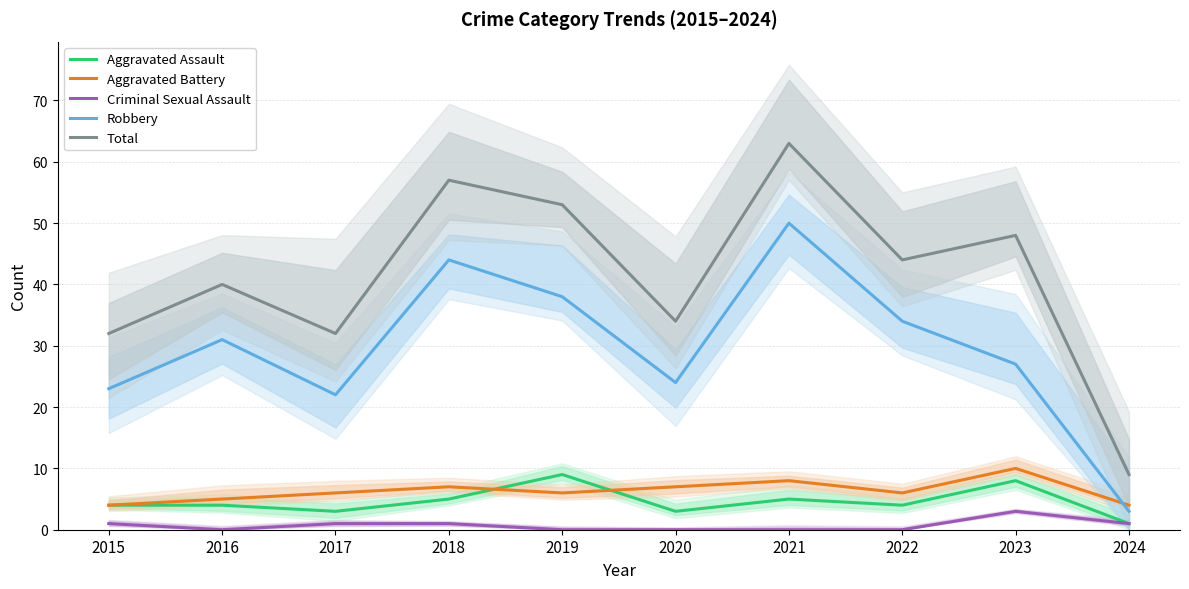

Reading left to right, transcribe all the data shown in this chart.

Aggravated Assault: 4	4	3	5	9	3	5	4	8	1
Aggravated Battery: 4	5	6	7	6	7	8	6	10	4
Criminal Sexual Assault: 1	0	1	1	0	0	0	0	3	1
Robbery: 23	31	22	44	38	24	50	34	27	3
Total: 32	40	32	57	53	34	63	44	48	9